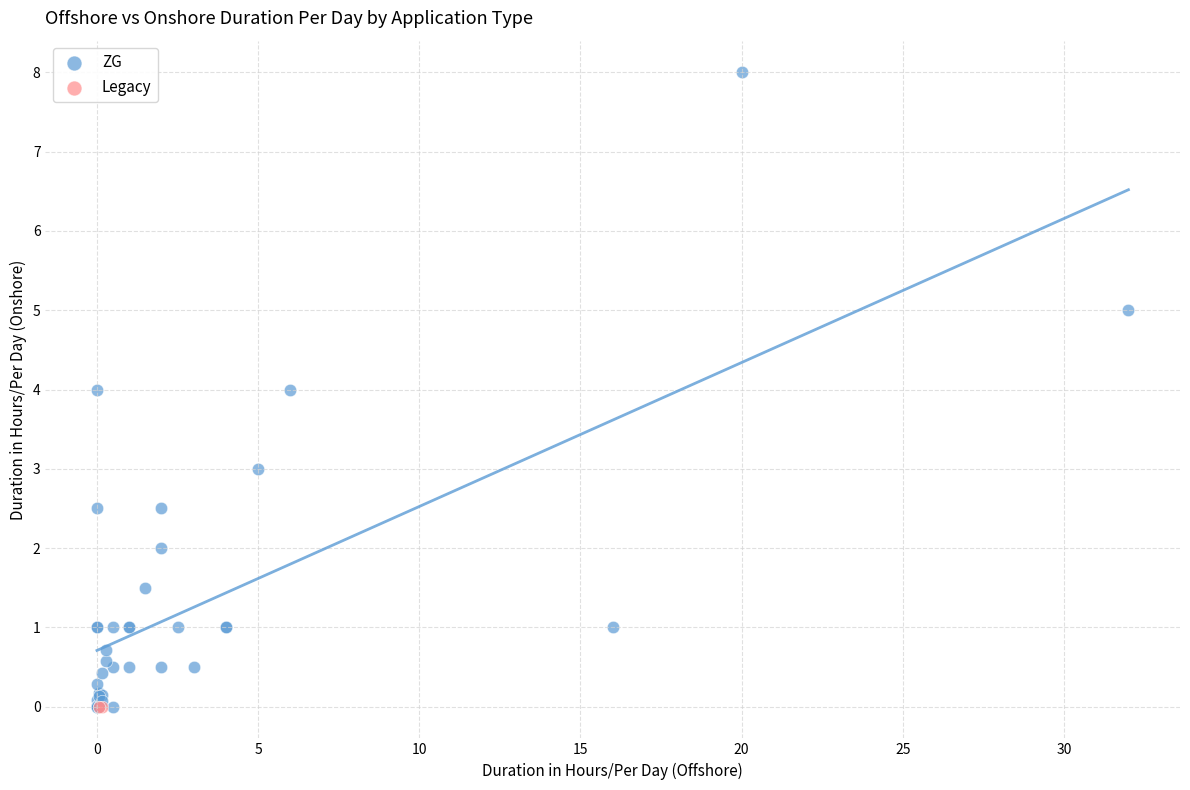

What are all the series names shown in the legend?

ZG, Legacy